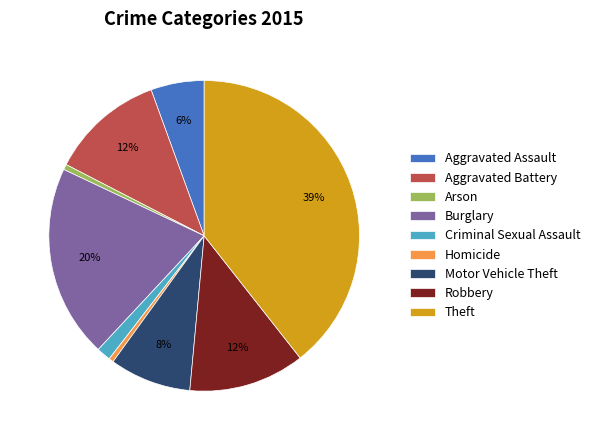

How many slices are in this pie chart?

9